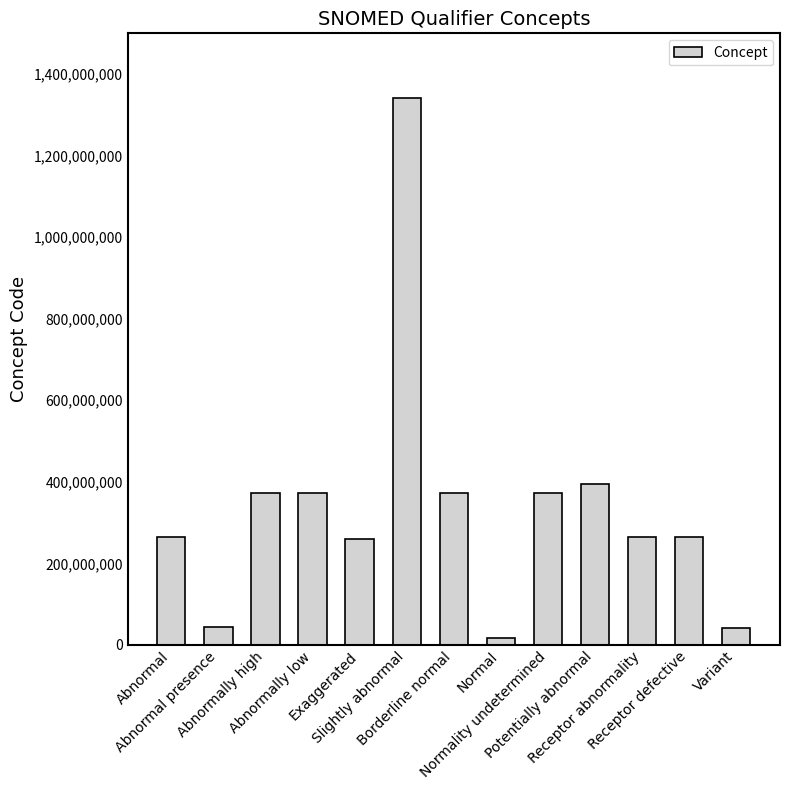

How many bars are there in total?

13